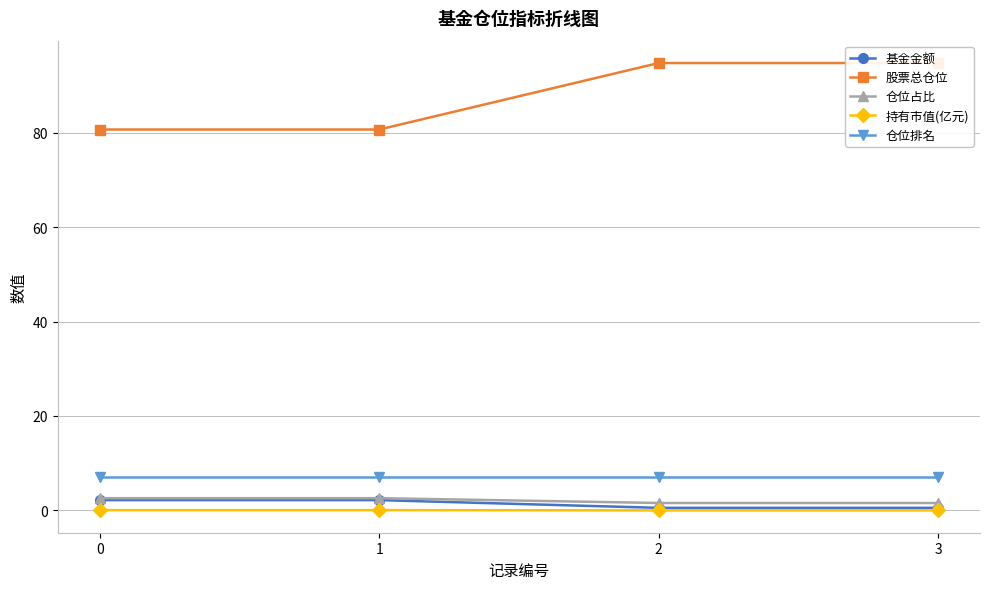

True or false: 基金金额 and 仓位占比 cross at least once.

False